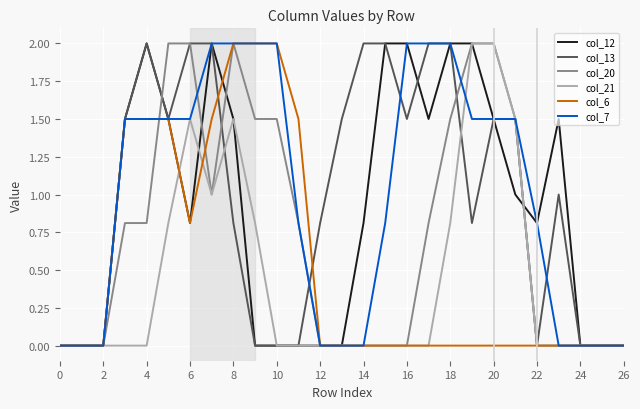

What is the maximum value shown in the chart?

2.0